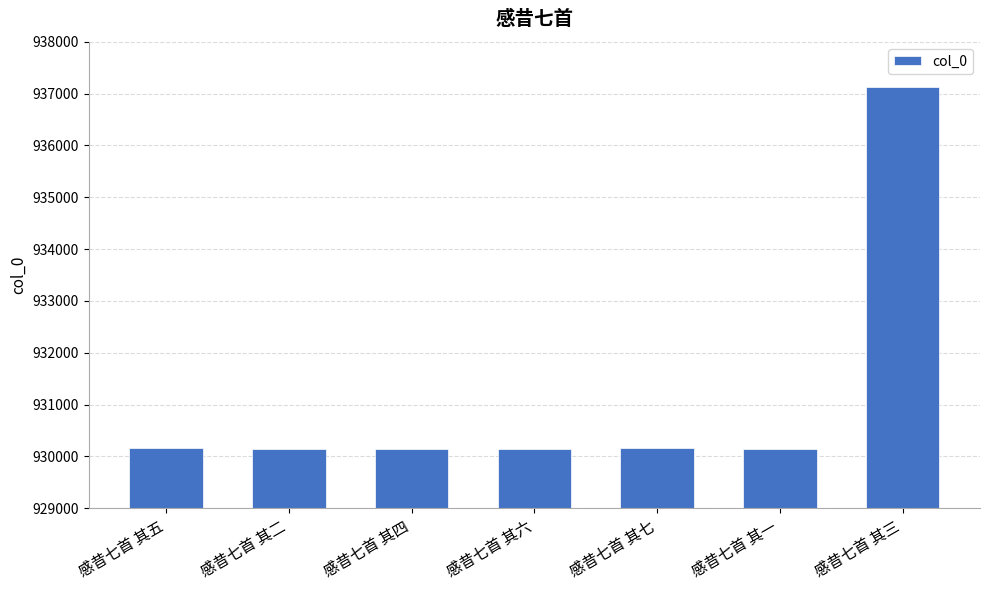

The value at 感昔七首 其三 is 1670567. True or false?

False